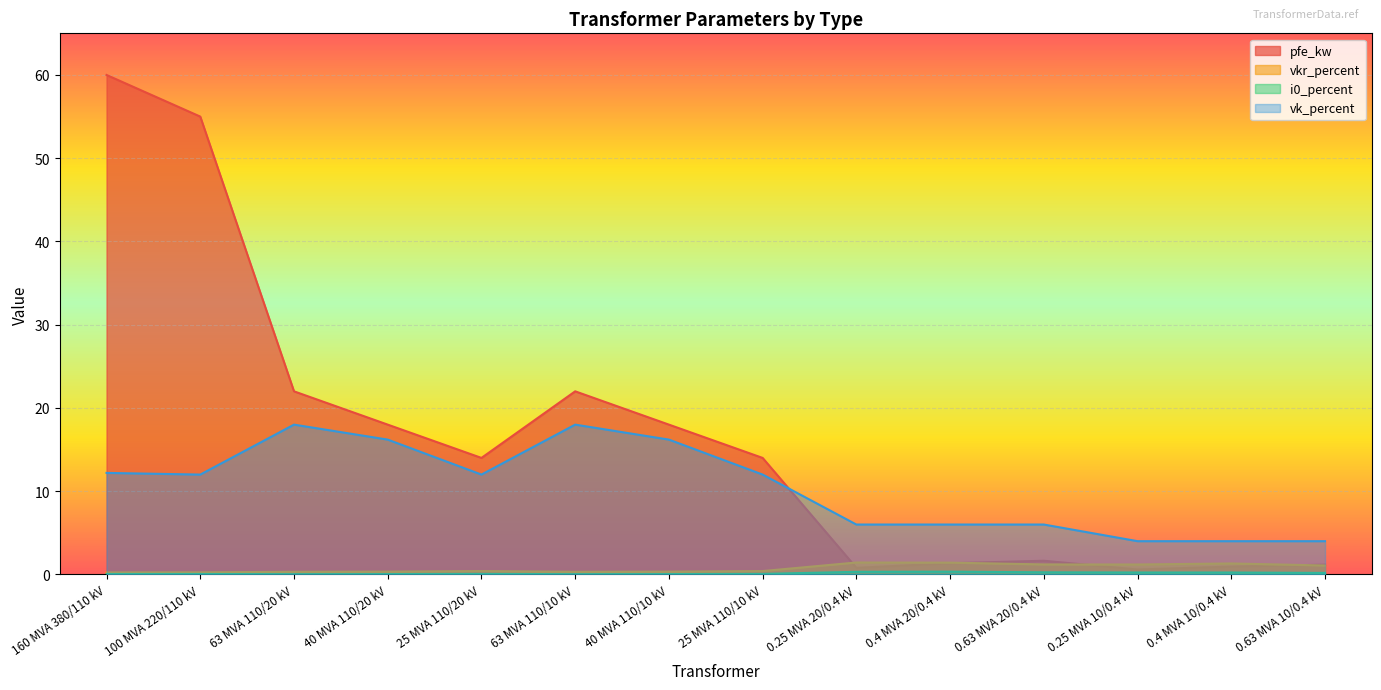

What is the difference between the maximum and minimum values in the vk_percent series?

14.0